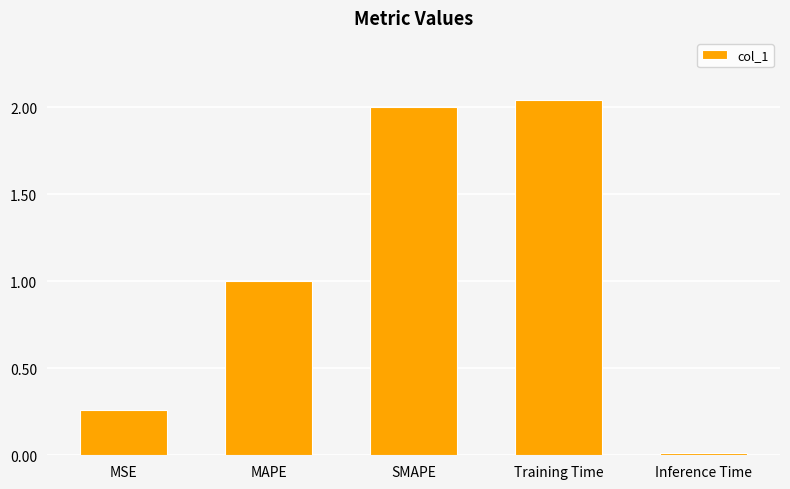

Is it true that the value at Training Time is 0.9?

False